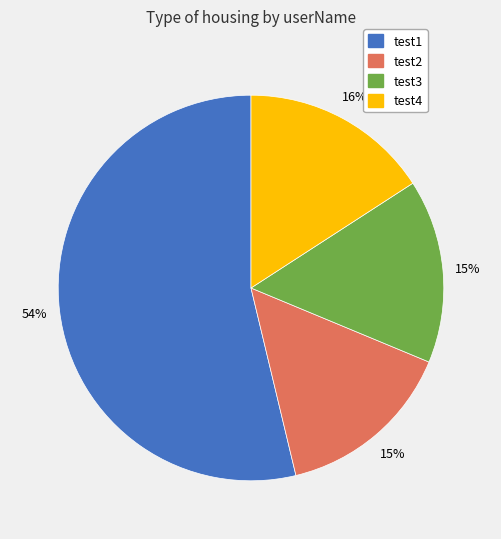

True or false: test3 accounts for 15% of the total.

True